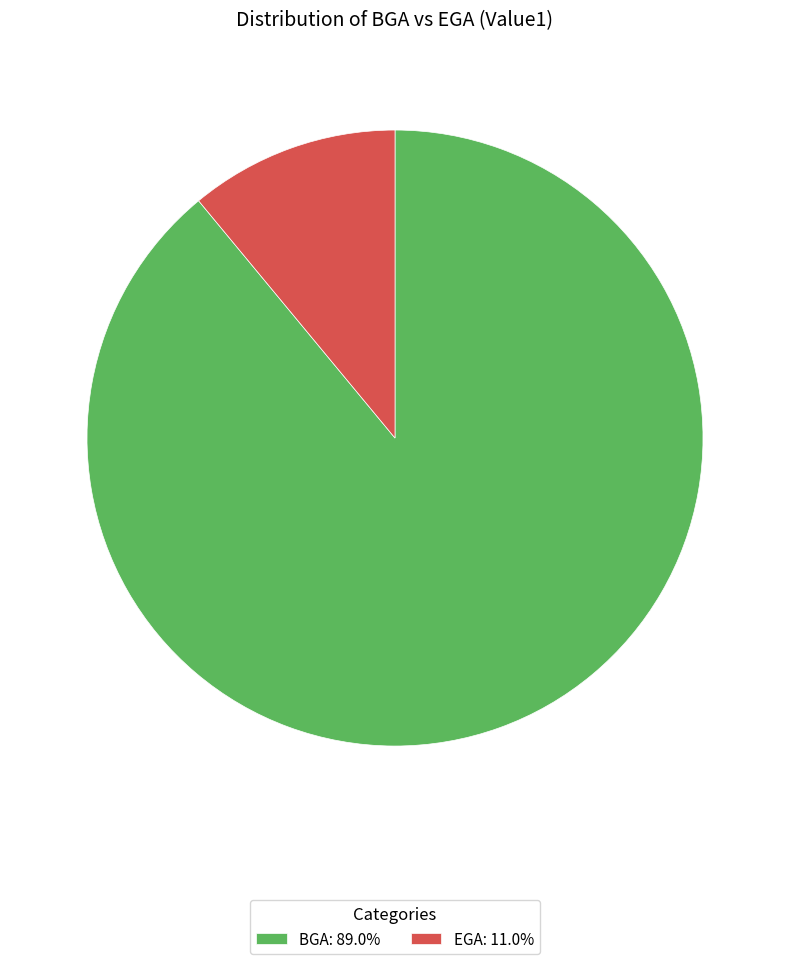

Is there any slice that represents more than half of the pie?

Yes